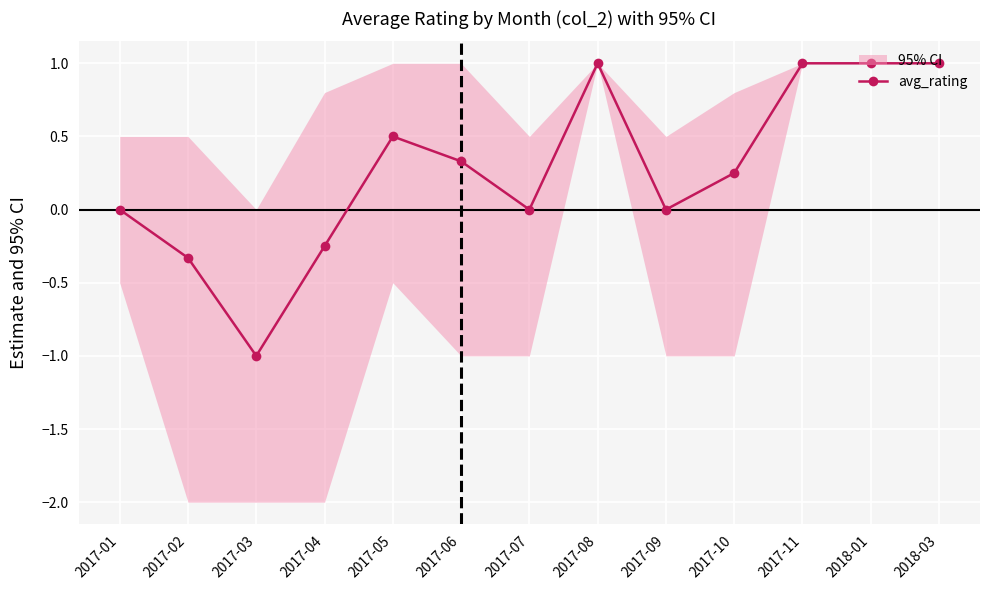

Rank the categories by value from lowest to highest.

2017-03, 2017-02, 2017-04, 2017-01, 2017-07, 2017-09, 2017-10, 2017-06, 2017-05, 2017-08, 2017-11, 2018-01, 2018-03